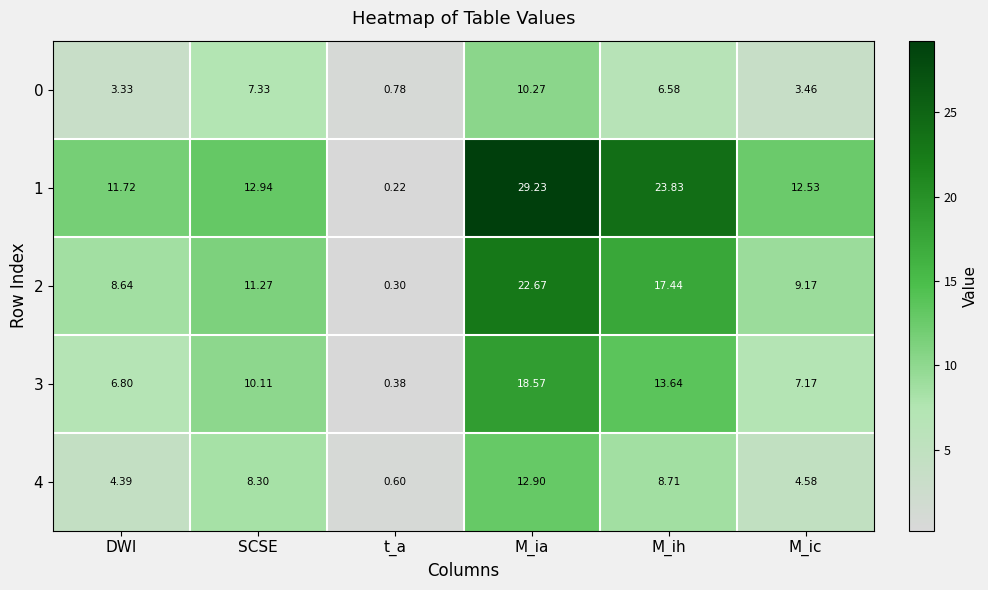

Which category has the highest value across all series?

M_ia